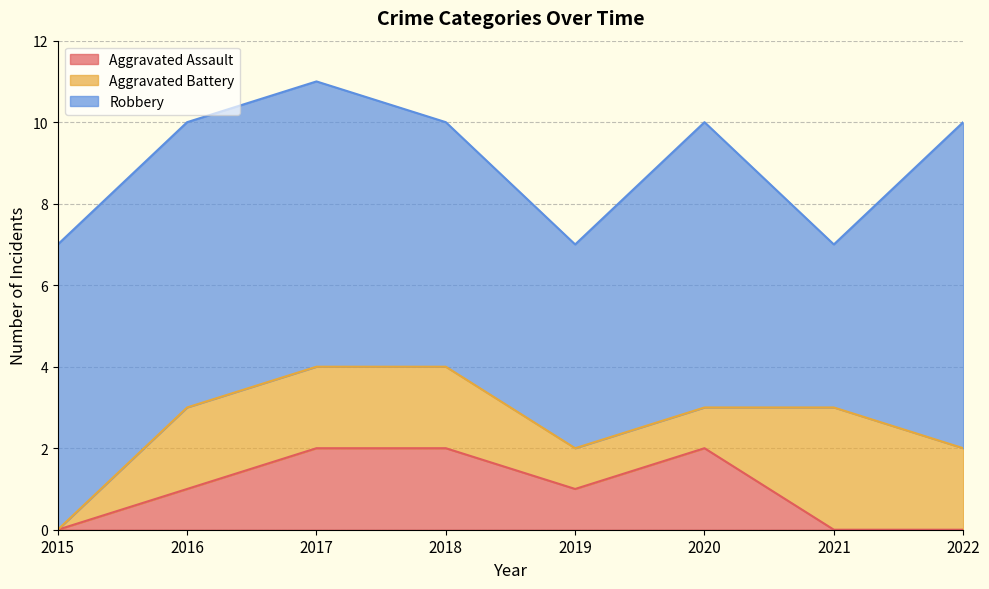

Which series has the largest total across all categories?

Robbery